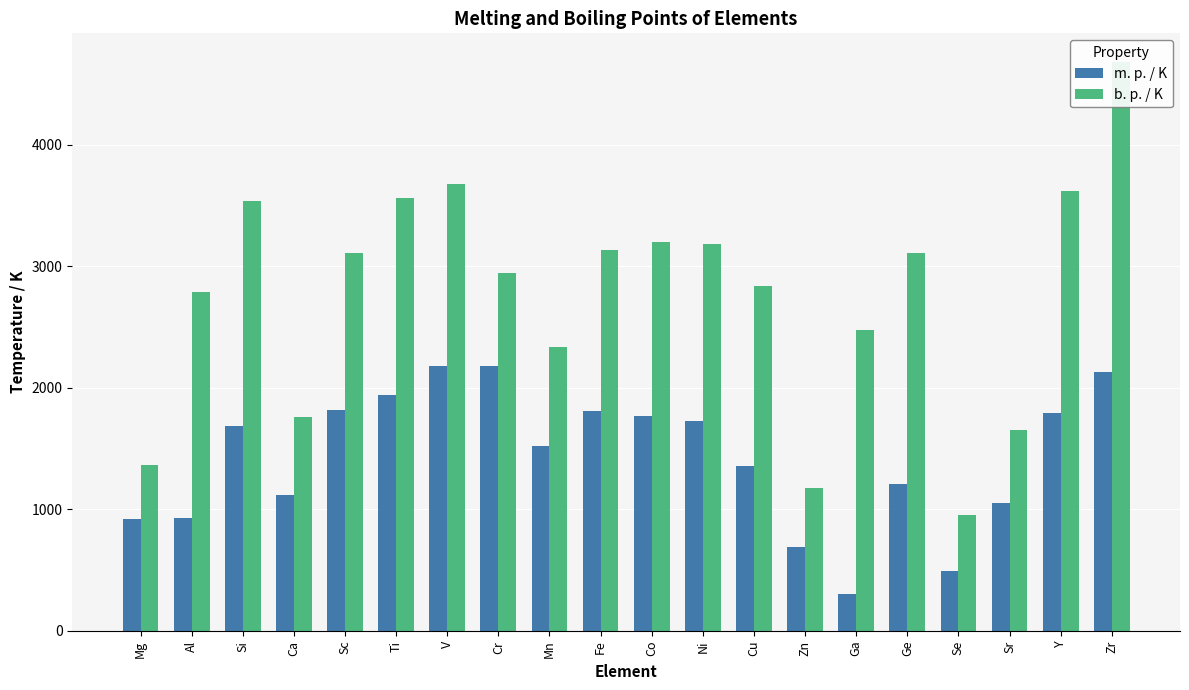

How many groups of bars are there?

20